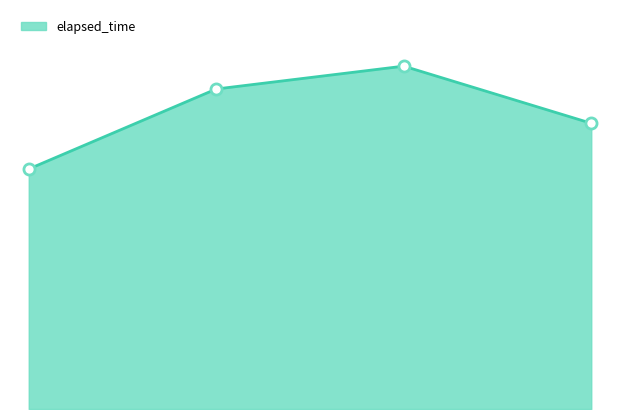

Does the chart have visible grid lines?

No